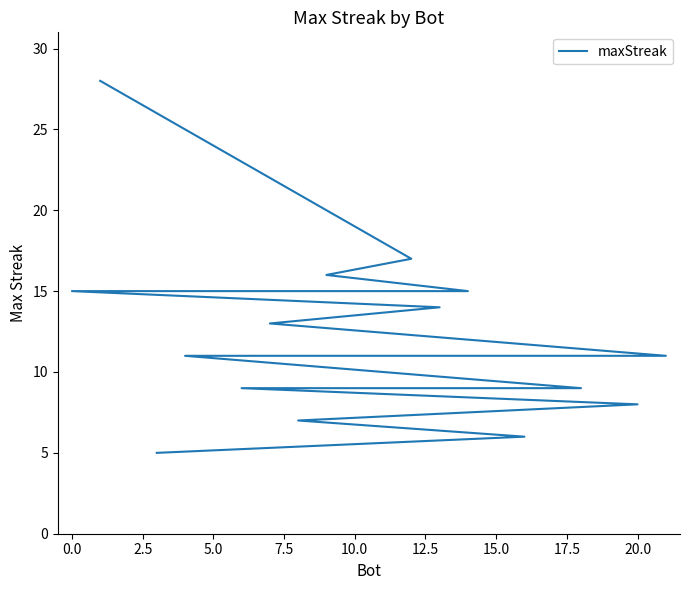

How many data points does each series have?

22